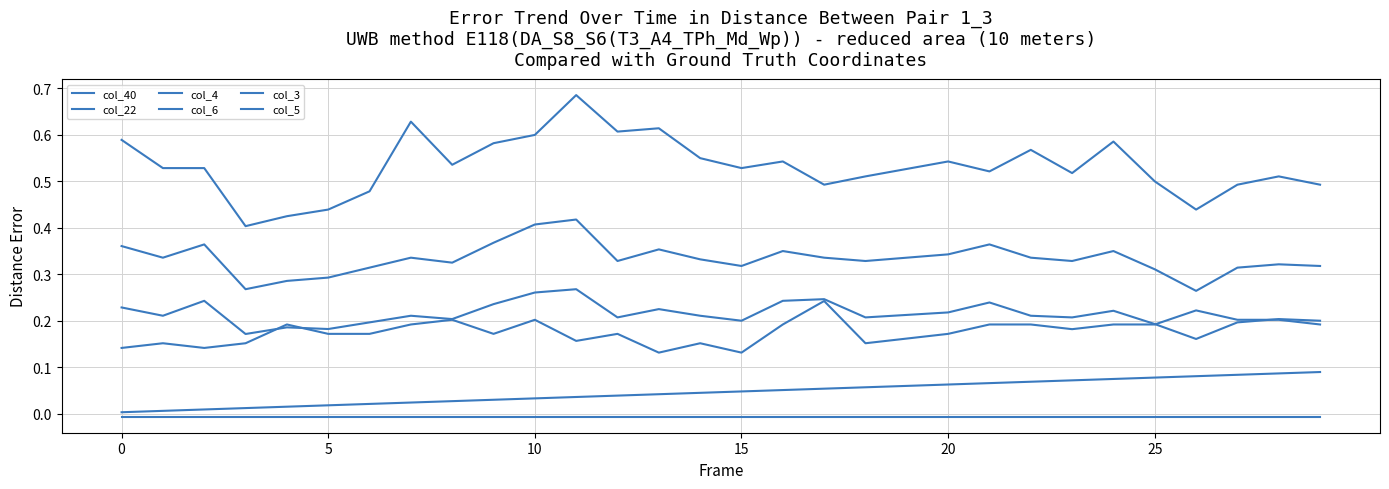

List the series in order of their peak value, highest first.

col_3, col_4, col_5, col_6, col_40, col_22